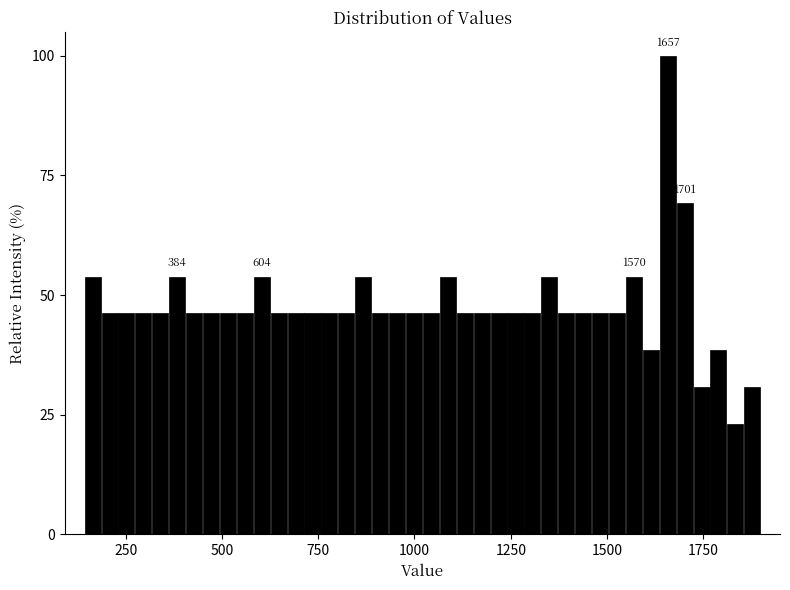

Read against the x-axis, roughly where is the centre of the tallest bar?

1650